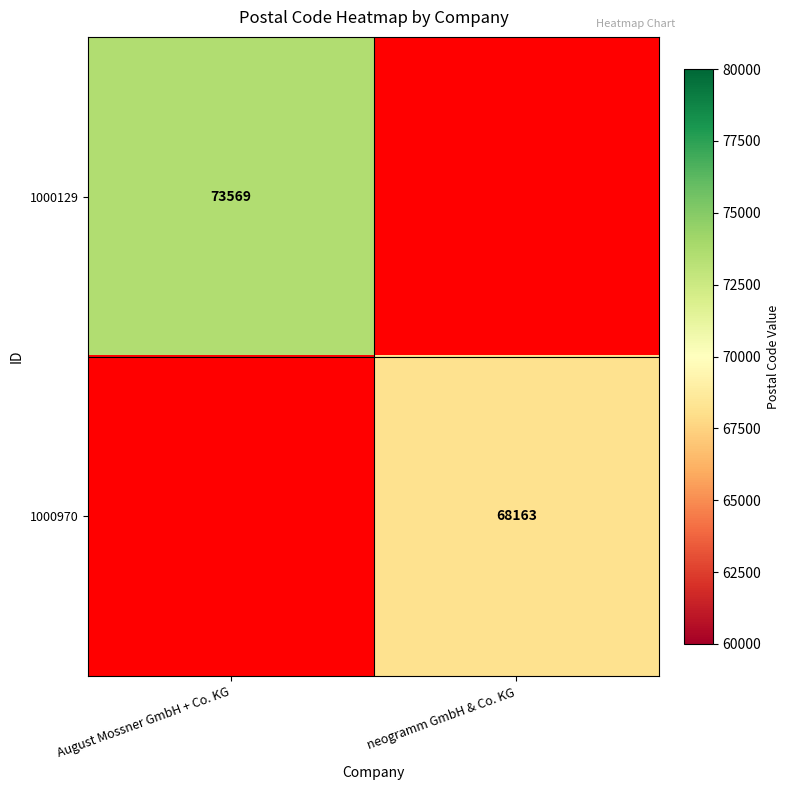

The 1000970 series shows 91459.1 at neogramm GmbH & Co. KG. True or false?

False